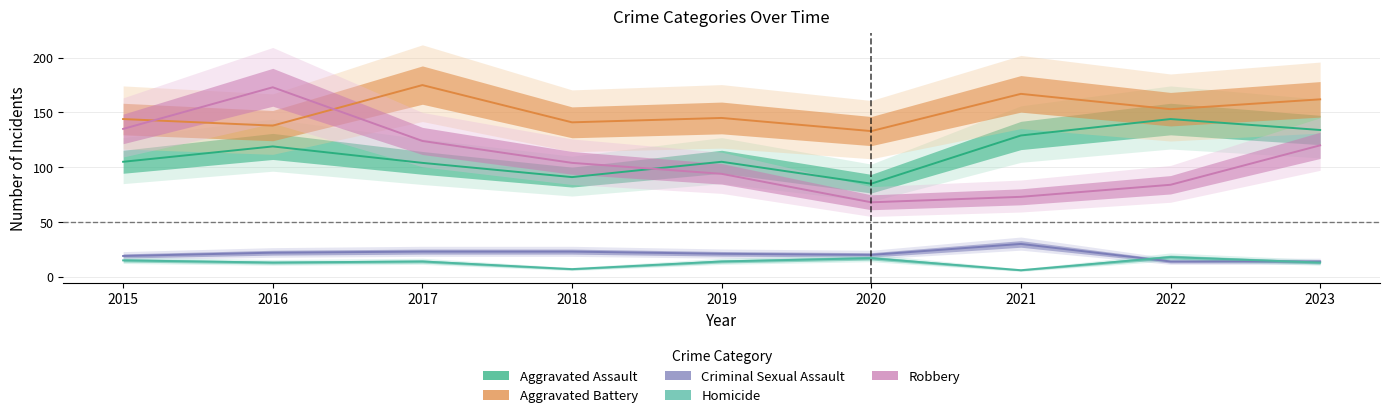

What are all the series names shown in the legend?

Aggravated Assault, Aggravated Battery, Criminal Sexual Assault, Homicide, Robbery